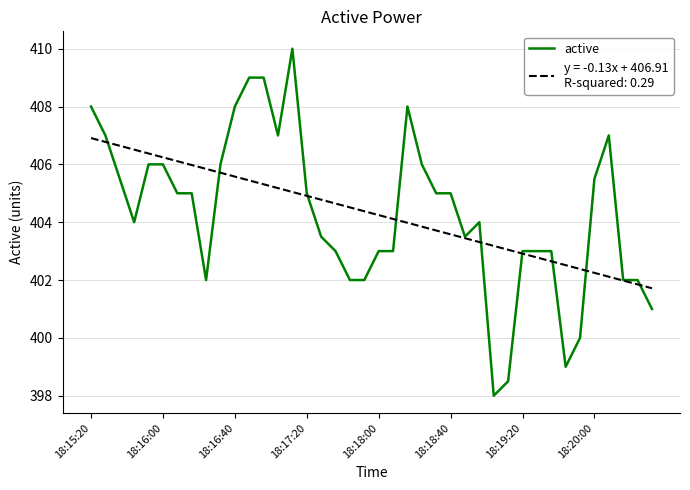

What is the smallest value displayed?

398.0